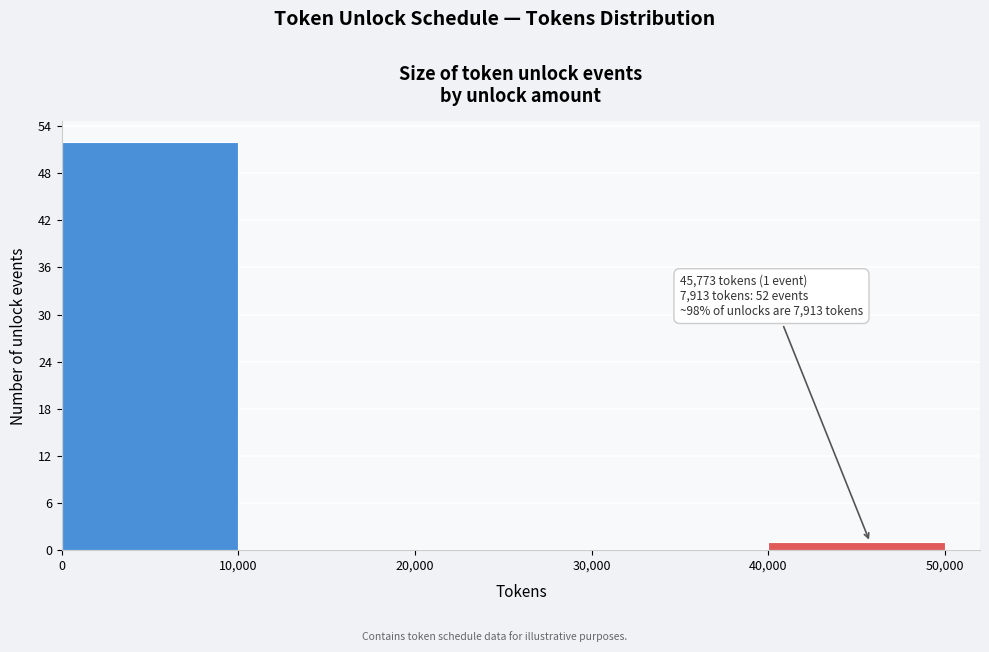

Which range on the x-axis has the tallest bar?

0 to 10,000